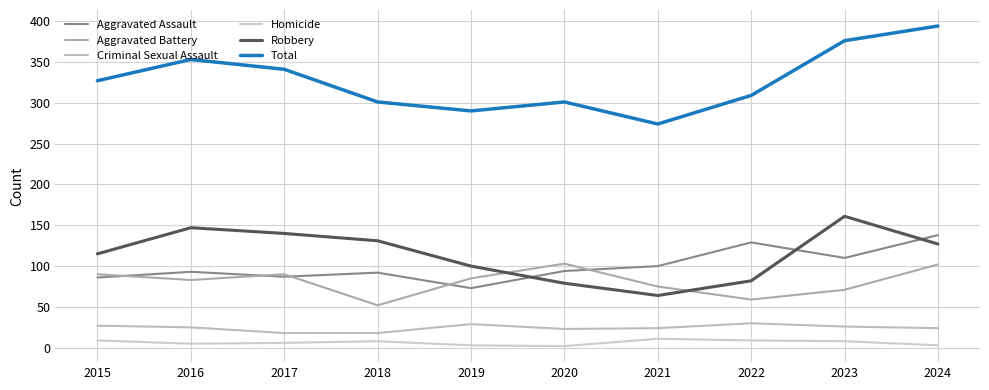

True or false: Criminal Sexual Assault and Aggravated Battery intersect in this chart.

False